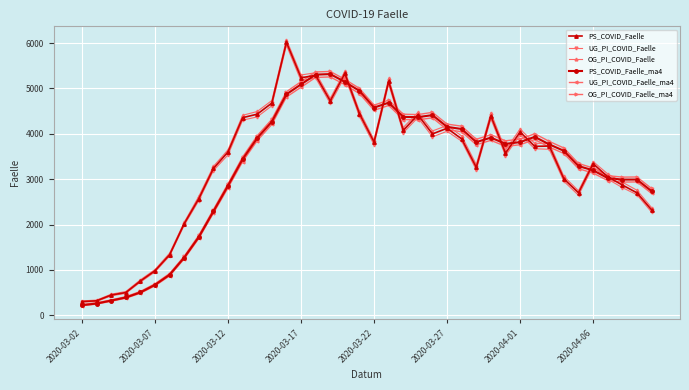

What is the value of the UG_PI_COVID_Faelle_ma4 point at the 9th from the left?

1695